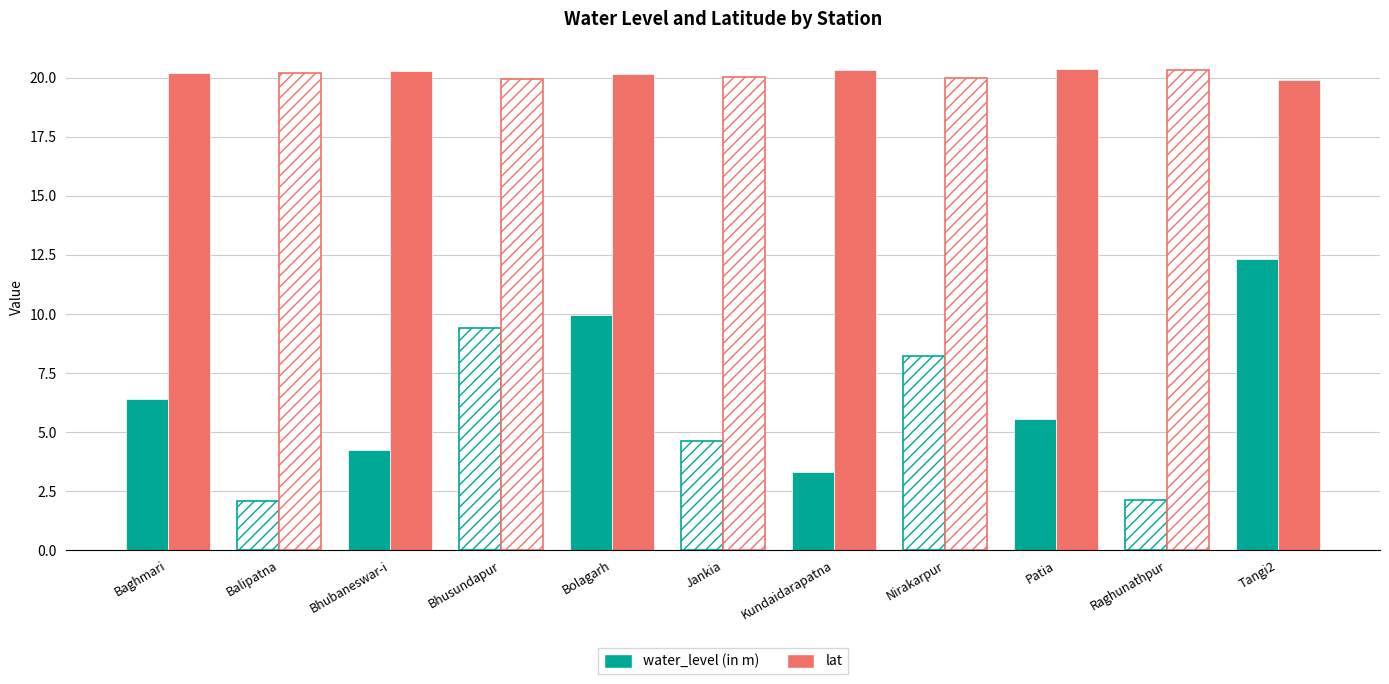

How many categories are shown in the chart?

11